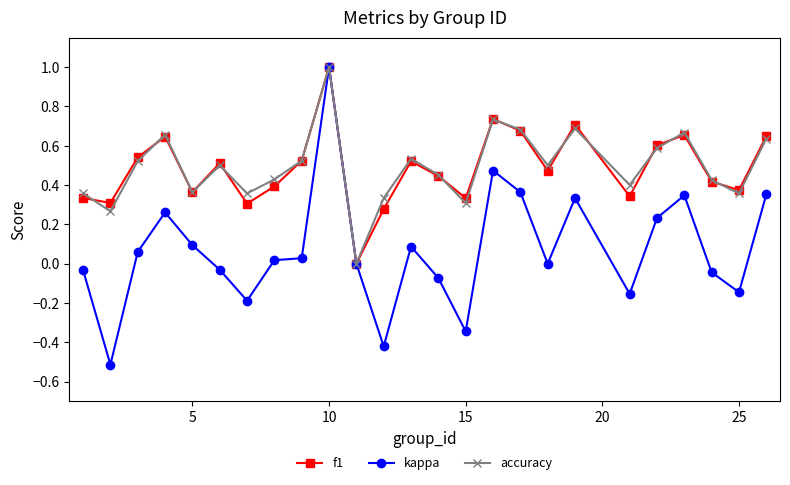

How many data points in accuracy are above 0?

24